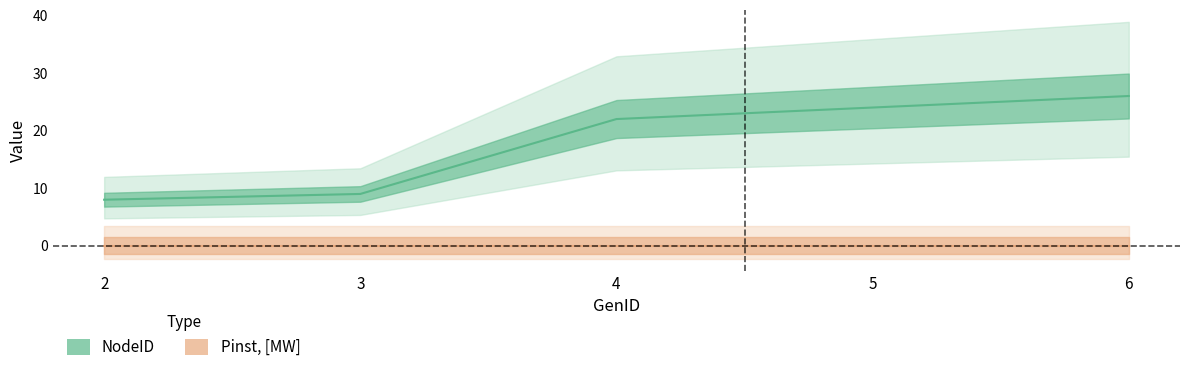

What is the sum of all values?

89